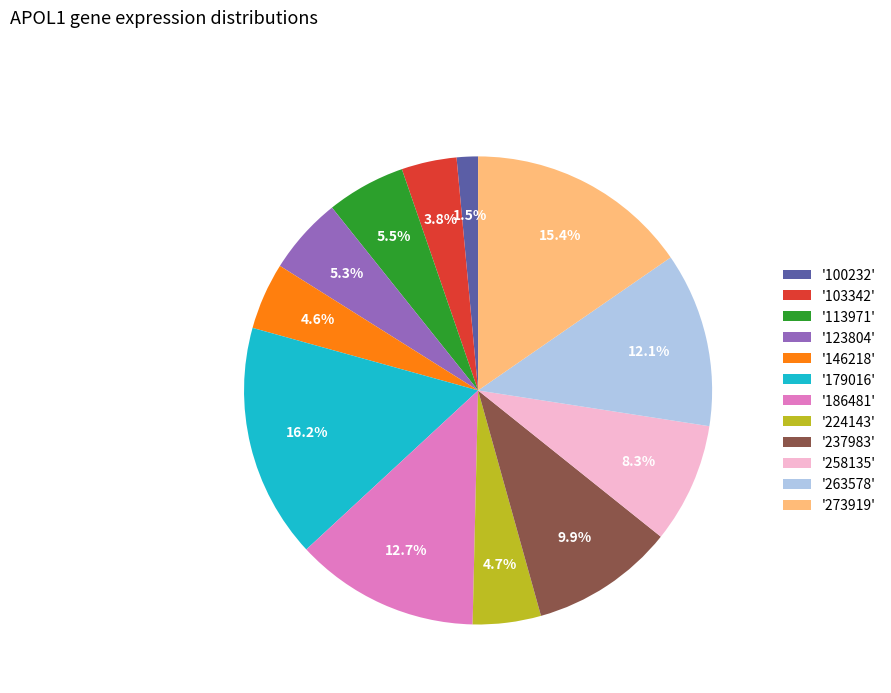

Is '123804' the majority of the pie?

No